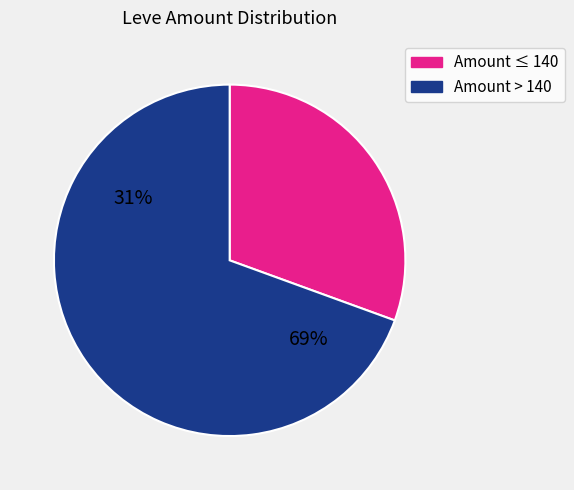

Between 1 and 10, which is larger?

10